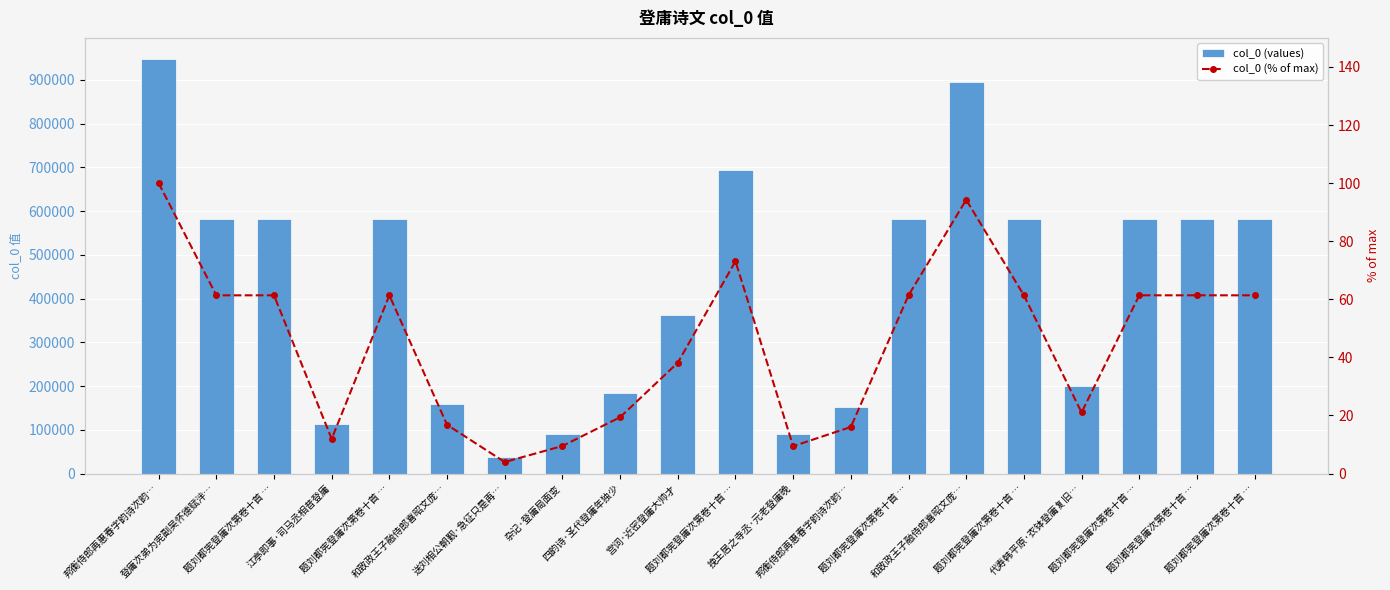

What is the difference between the highest and lowest values at 和致政王子融侍郎喜昭文庞…?

159315.2